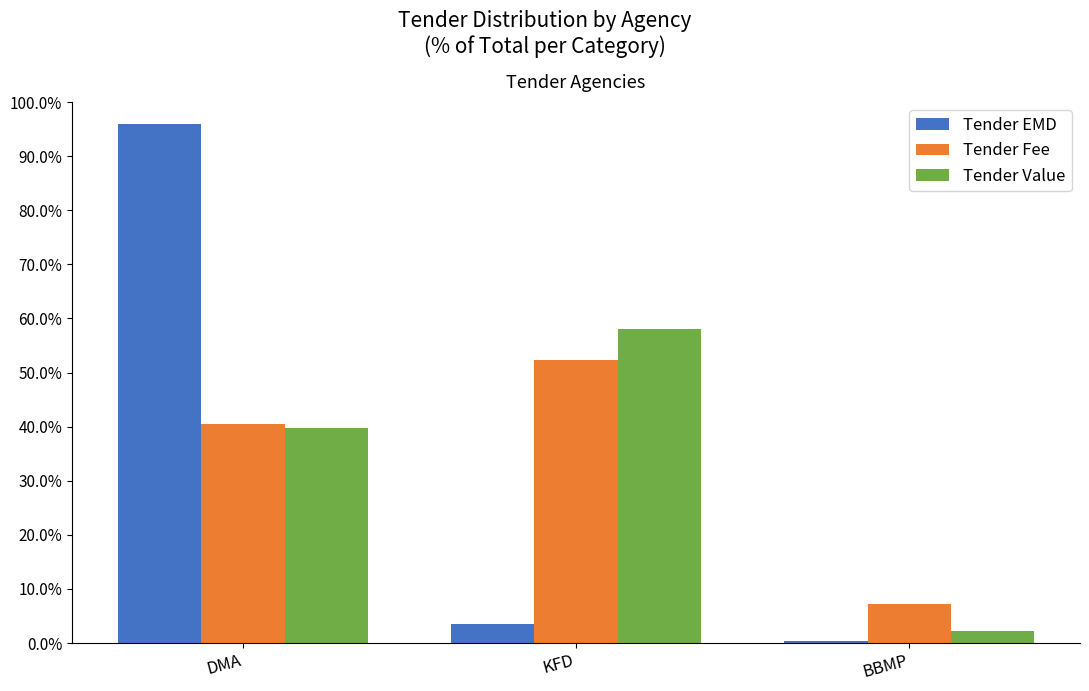

What is the difference between the Tender Value values at KFD and BBMP?

55.7